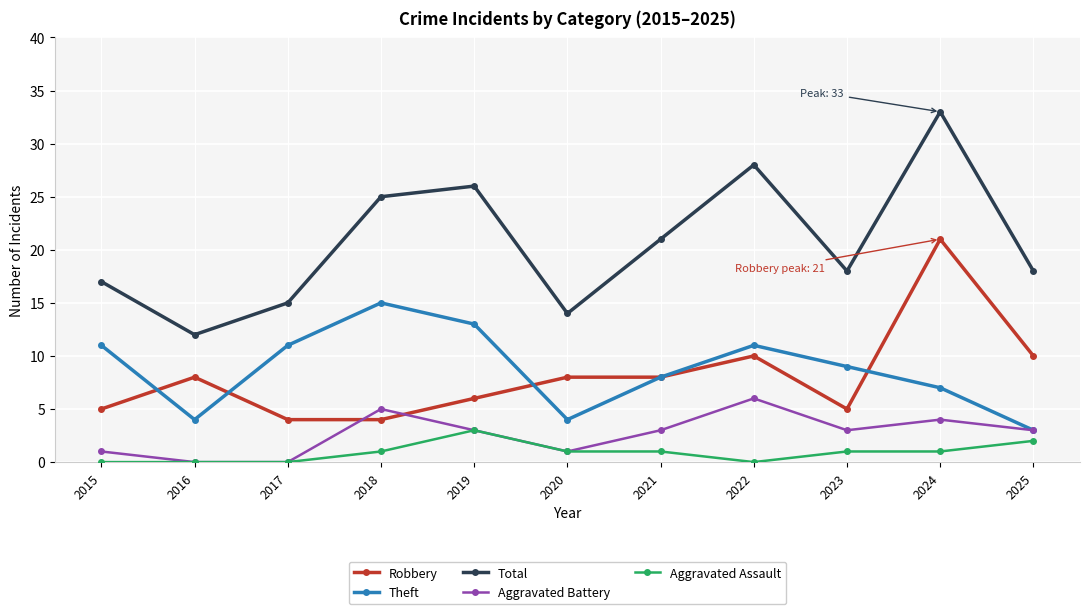

Rank the series at 2024 from highest to lowest value.

Total, Robbery, Theft, Aggravated Battery, Aggravated Assault